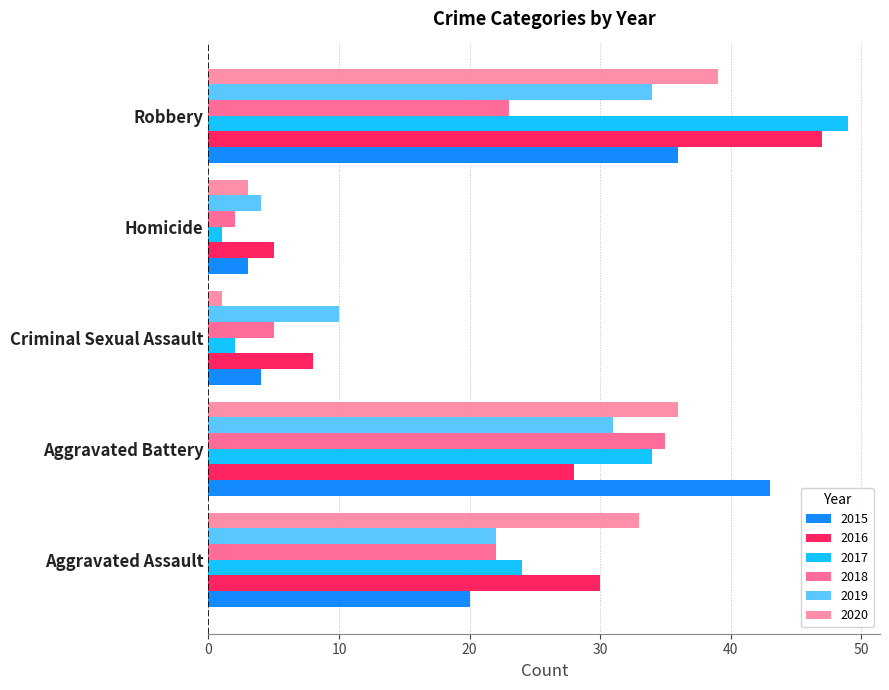

Which series has the widest spread of values?

2017